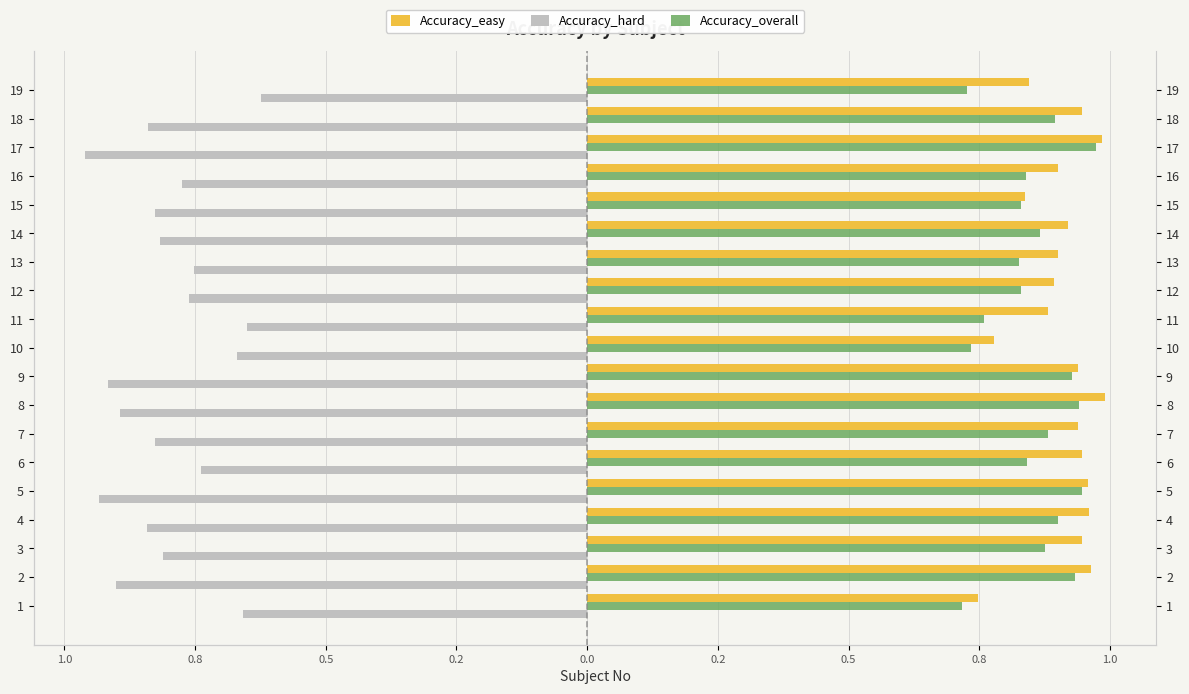

Rank the series at 14 from highest to lowest value.

Accuracy_easy, Accuracy_overall, Accuracy_hard